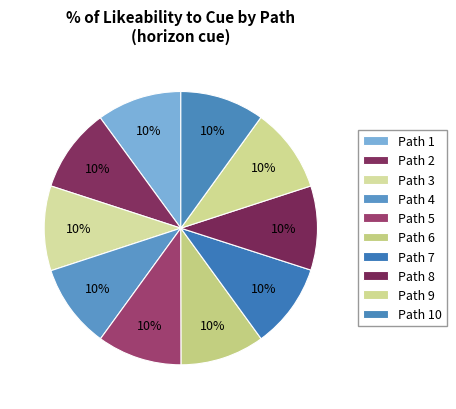

How many segments does this pie chart have?

10